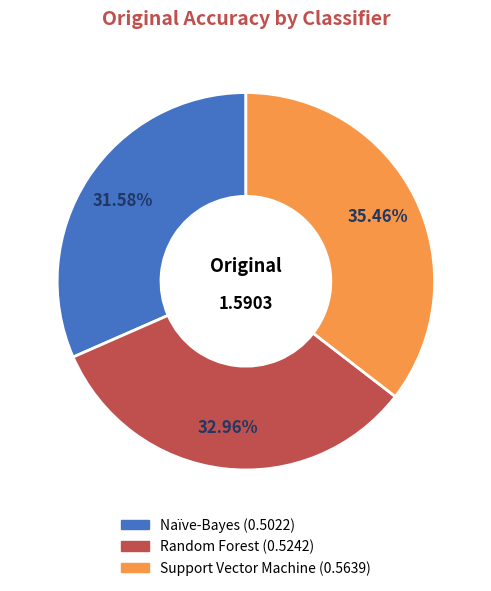

To the nearest percent, what percentage of the pie is Support Vector Machine?

35%